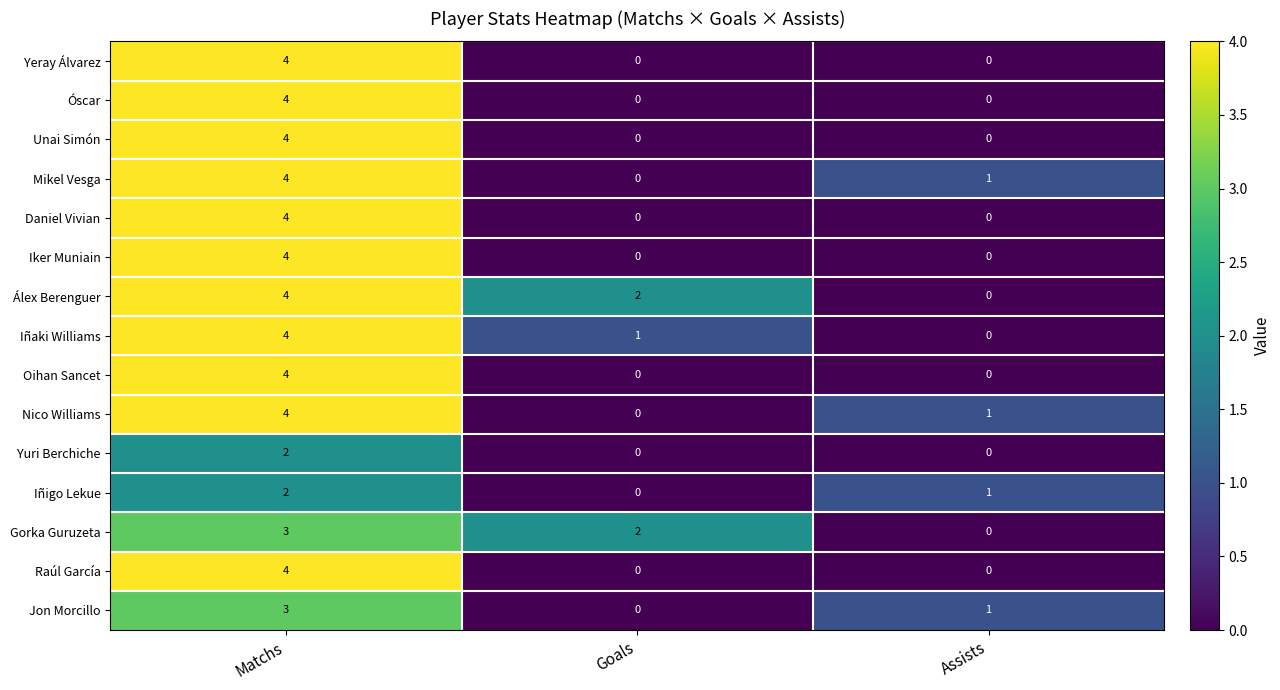

Which category has the highest value in the Iker Muniain series?

Matchs